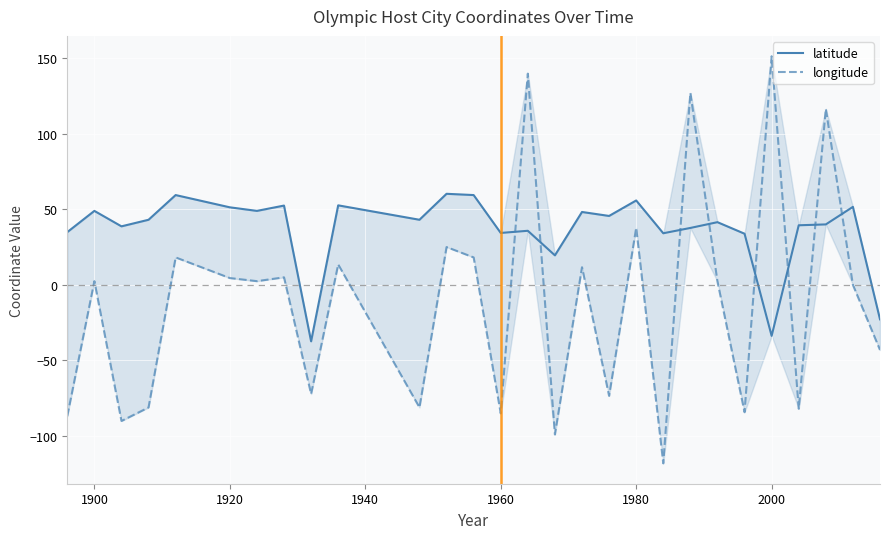

Is it true that latitude equals 6.4 at 15?

False